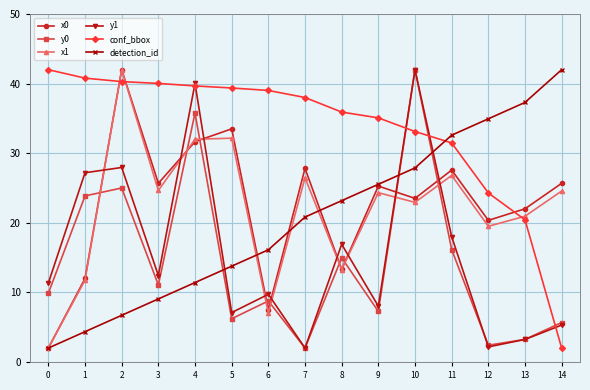

Which category has the highest value in the y0 series?

10